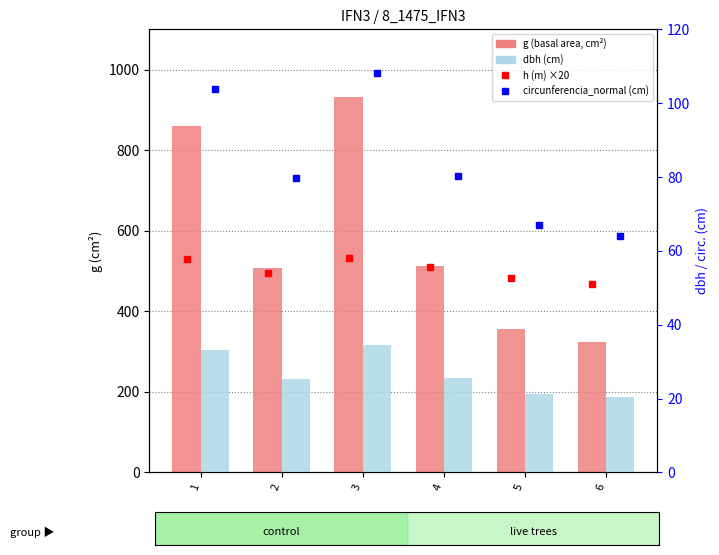

What is the greatest value displayed?

931.9